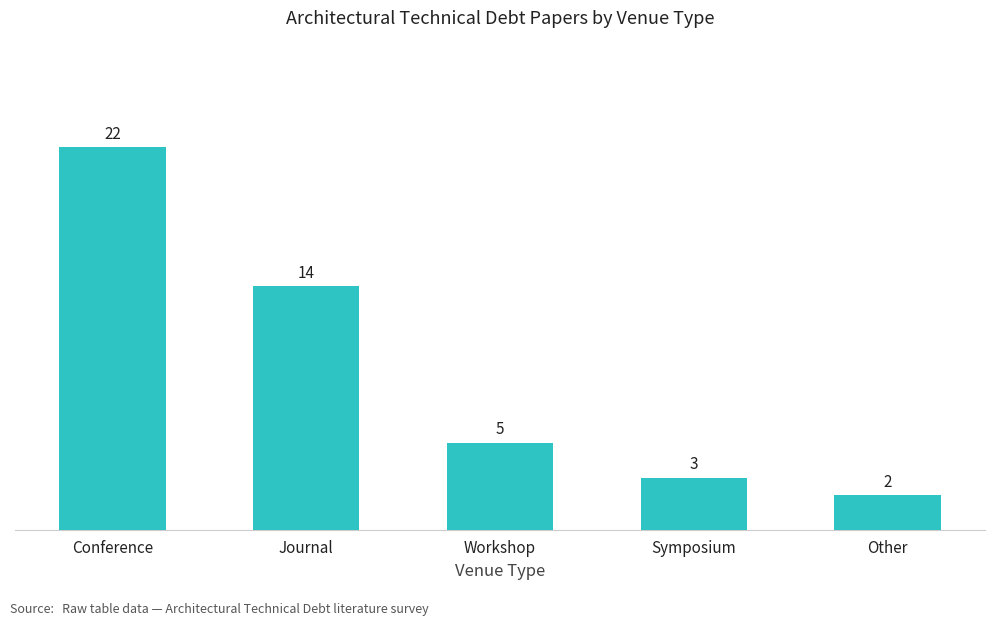

Where is the data nearest to the value 12?

Journal